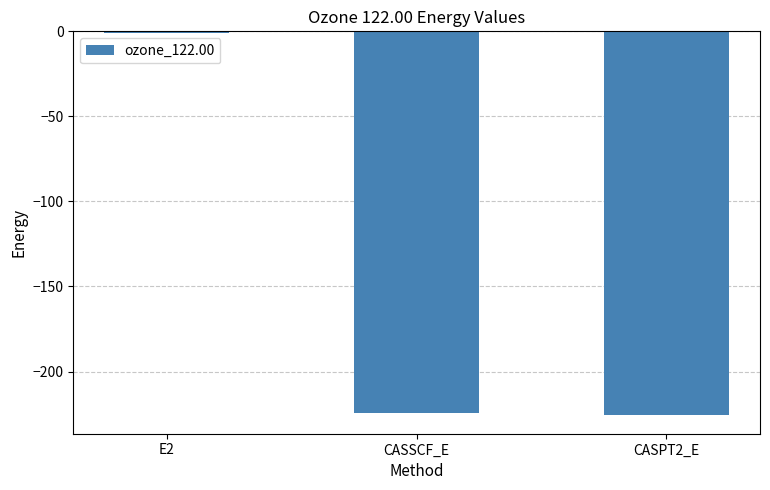

Which category has the highest value across all series?

E2